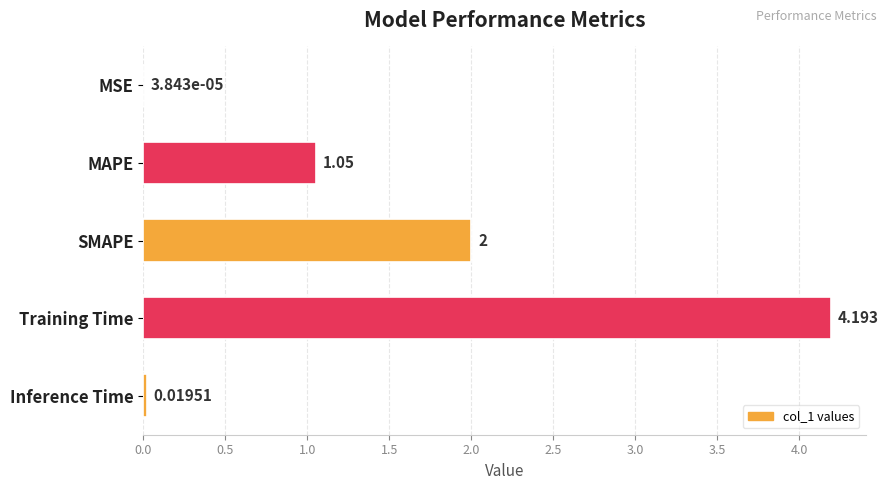

Between MAPE and MSE, which is larger?

MAPE